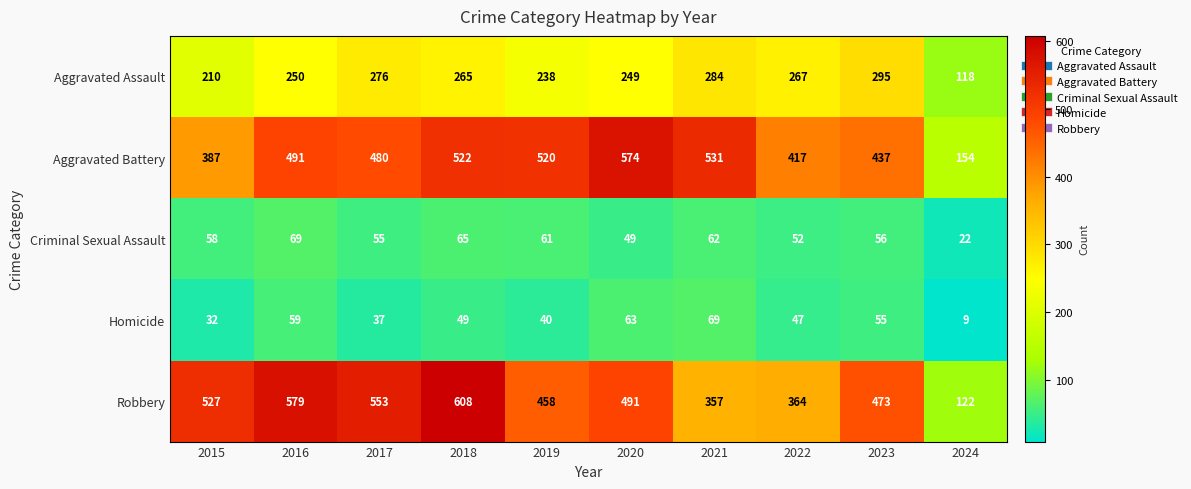

At 2019, list the series in order from smallest to largest.

Homicide, Criminal Sexual Assault, Aggravated Assault, Robbery, Aggravated Battery